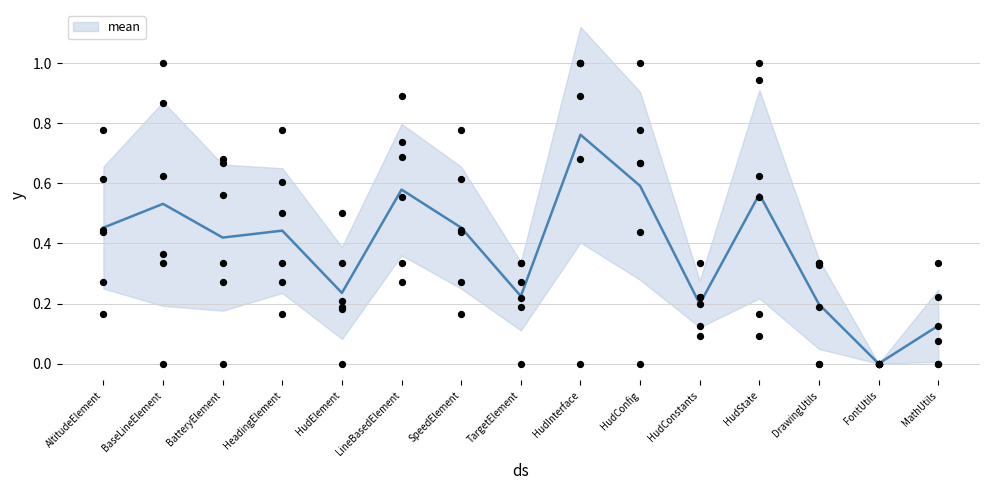

Which has a higher value, AltitudeElement or BatteryElement?

AltitudeElement